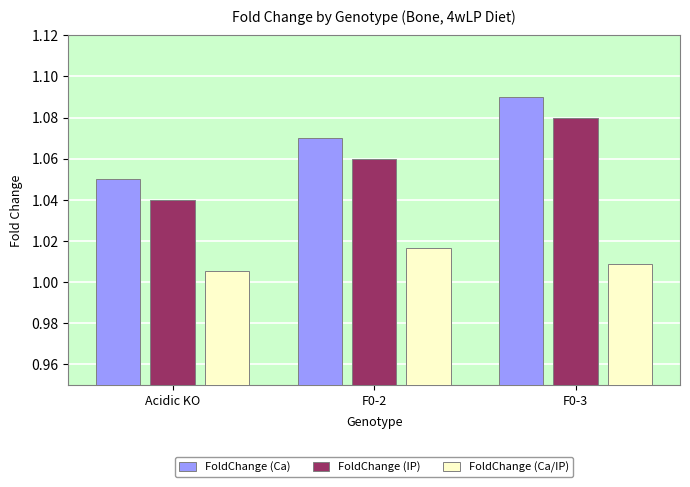

What is the greatest value displayed?

1.1